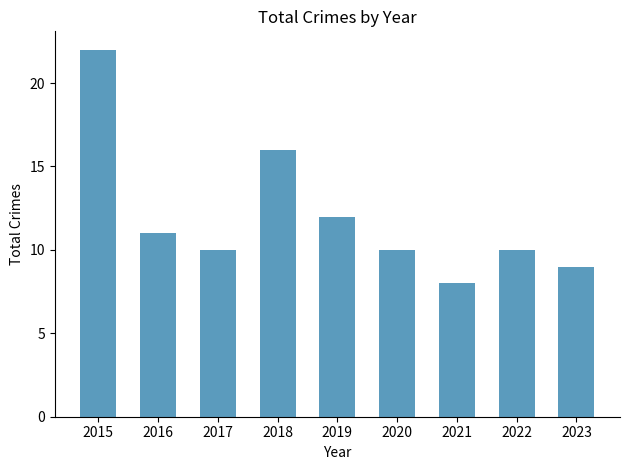

Does the chart contain stacked bars?

No